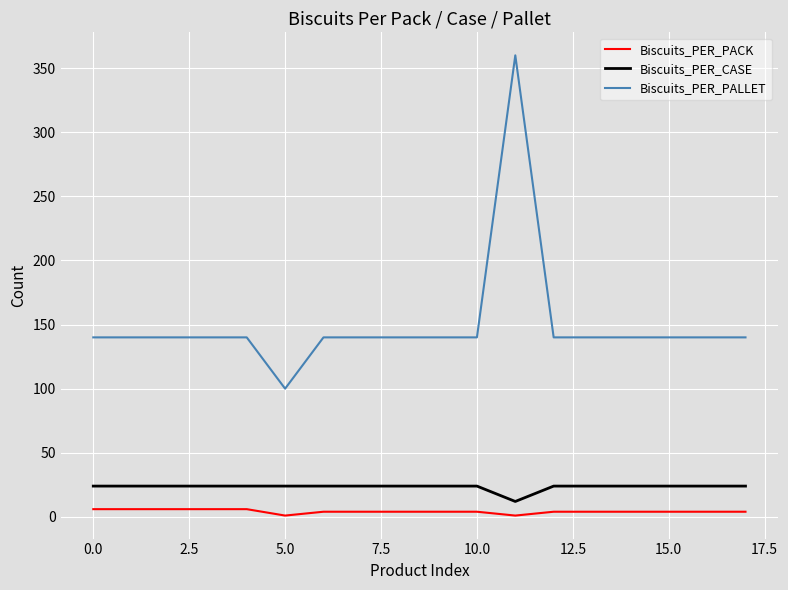

Which series has the largest range (max minus min)?

Biscuits_PER_PALLET